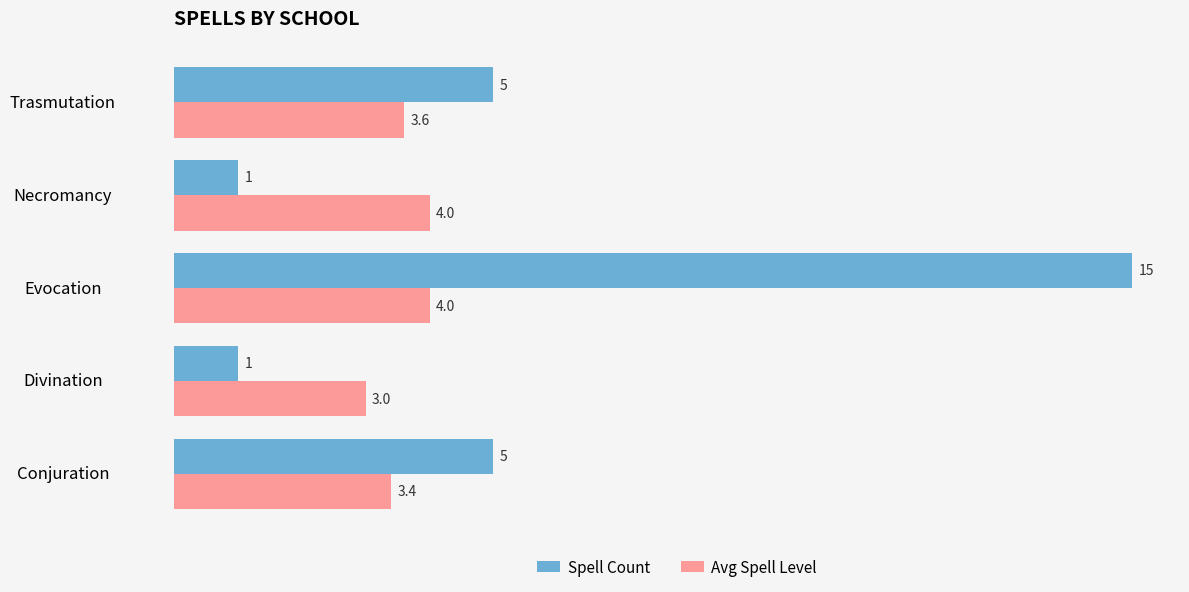

What is the average value of the Avg Spell Level series?

3.6